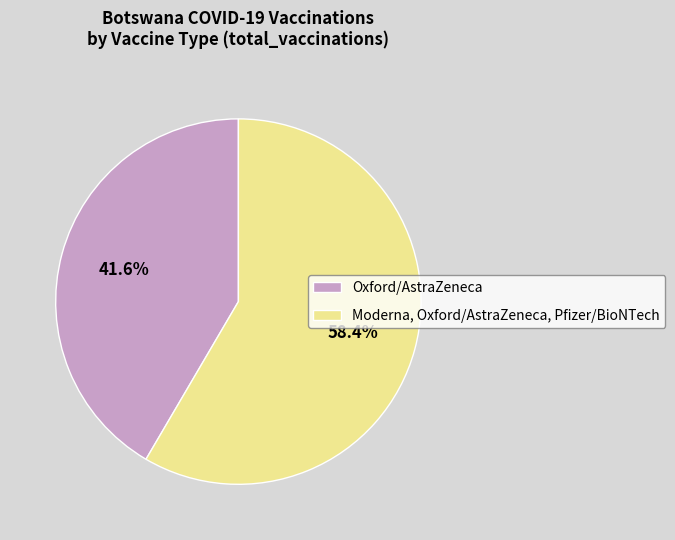

To the nearest percent, what is the combined percentage of Oxford/AstraZeneca and Moderna, Oxford/AstraZeneca, Pfizer/BioNTech?

100%